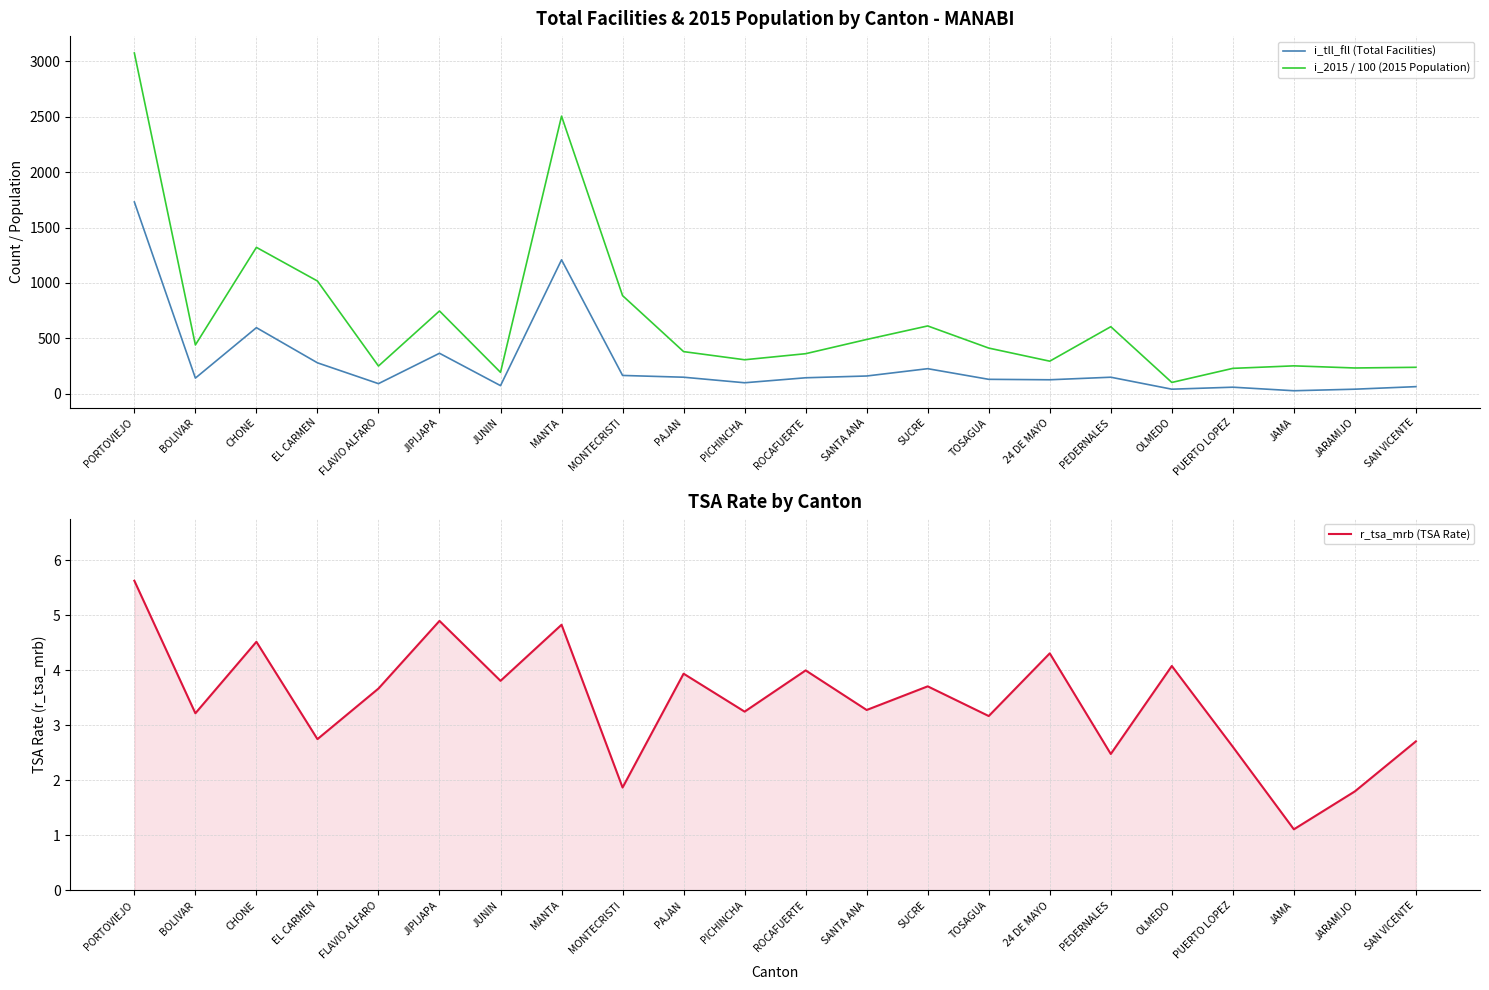

True or false: i_tll_fll (Total Facilities) and r_tsa_mrb (TSA Rate) cross at least once.

False